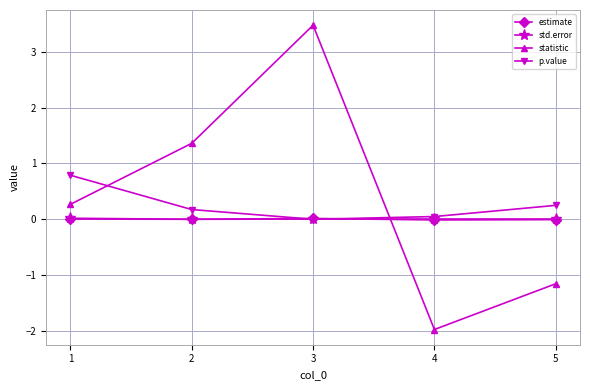

How many interior local valleys does the p.value series have?

1